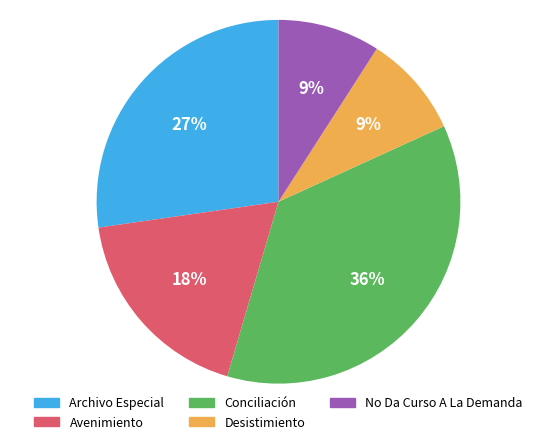

Does Avenimiento represent more than half of the total?

No